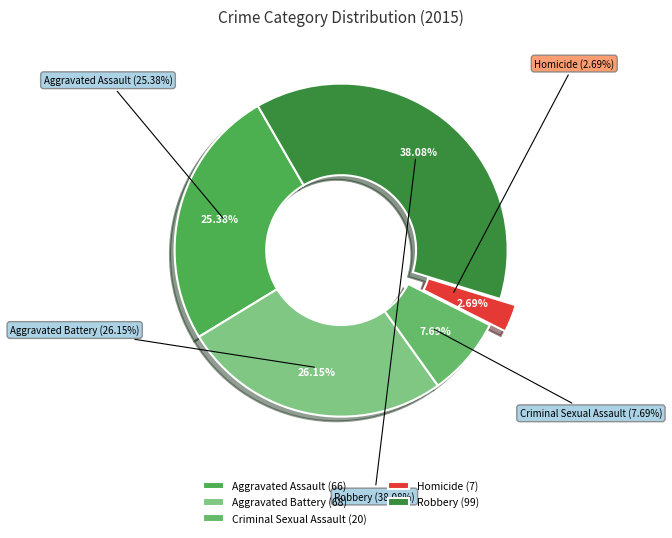

The Aggravated Assault slice represents 31% of the pie. True or false?

False